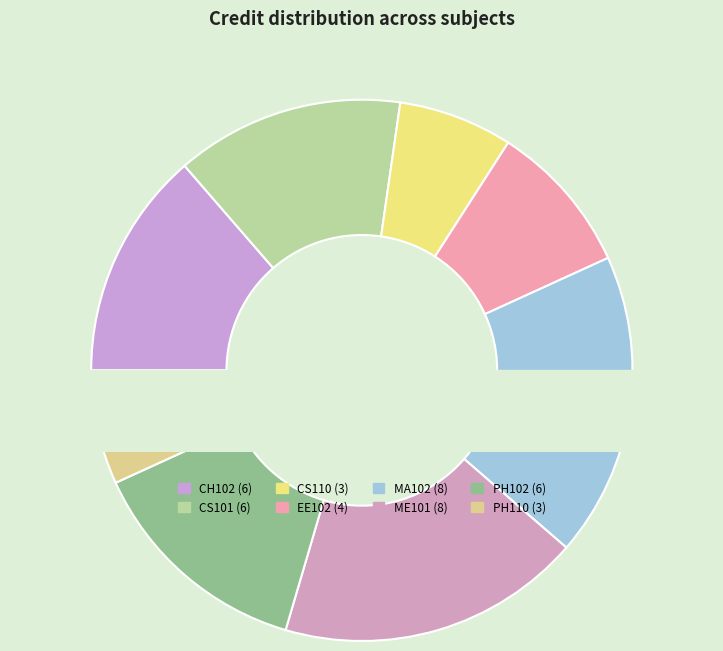

What is the ratio of the value at Introduction to Computing to the value at Chemistry - II?

1.0